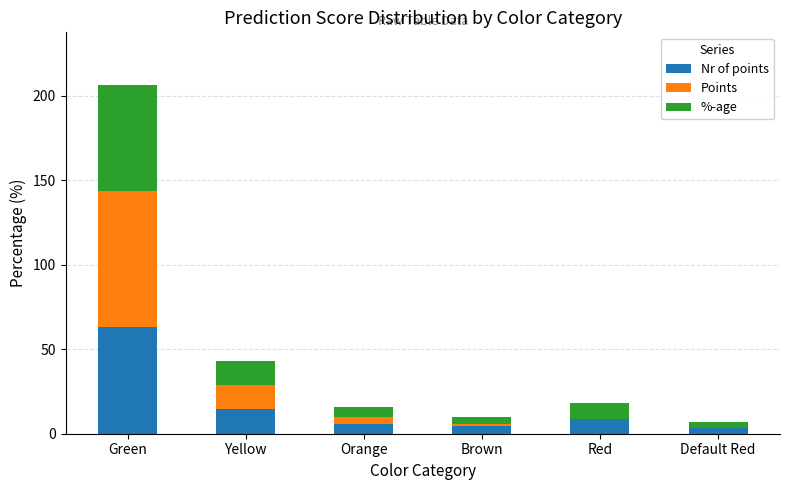

Does the chart contain stacked bars?

Yes